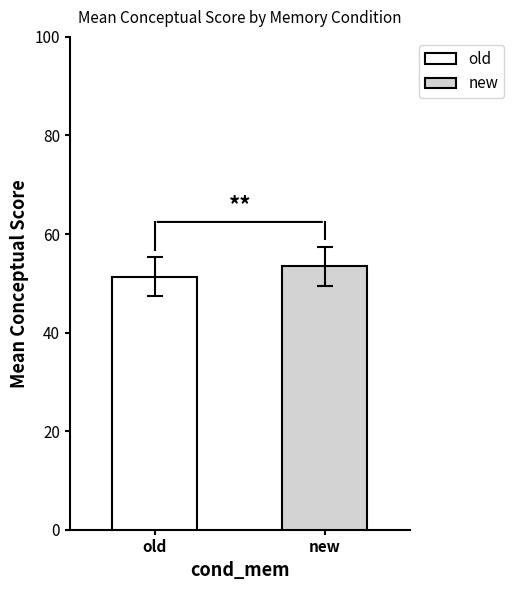

Which series has the widest spread of values?

old